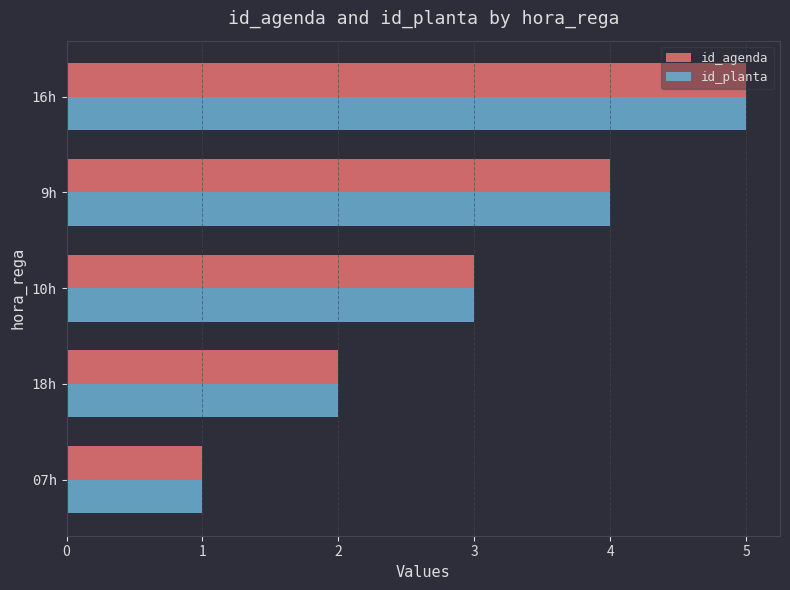

What is the average value of the id_planta series?

3